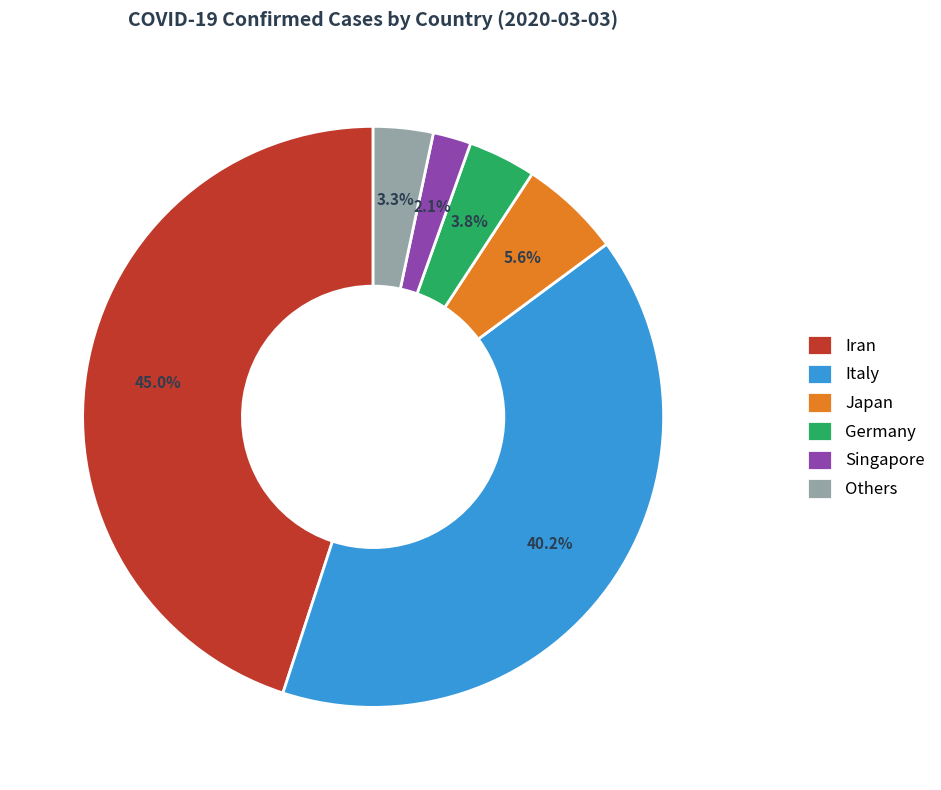

The Japan slice represents 11% of the pie. True or false?

False